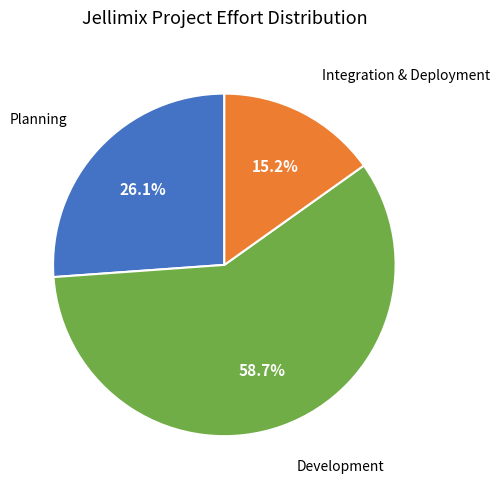

Is there any slice that represents more than half of the pie?

Yes